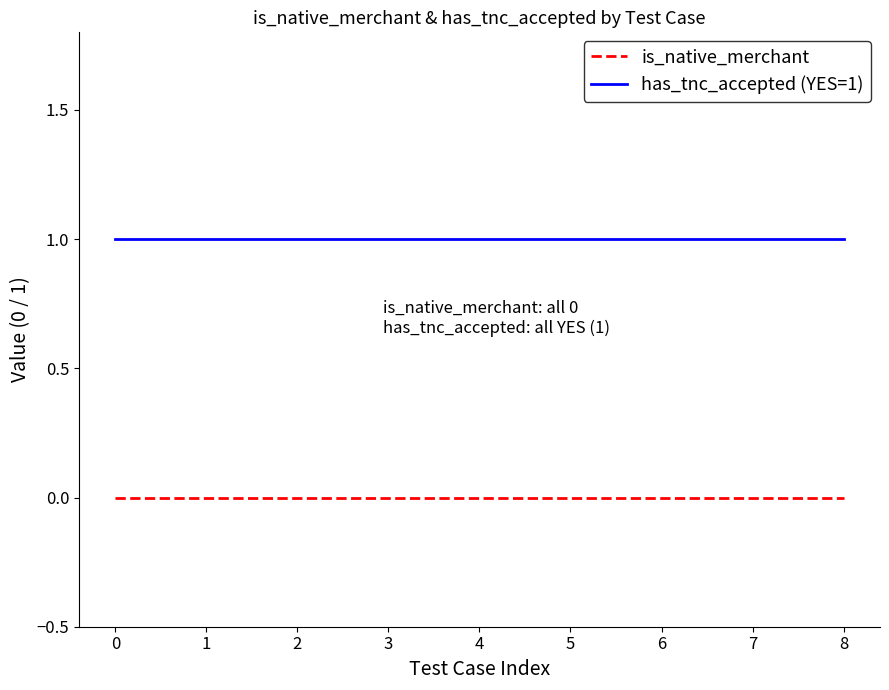

Rank the series at 1 from lowest to highest value.

is_native_merchant, has_tnc_accepted (YES=1)